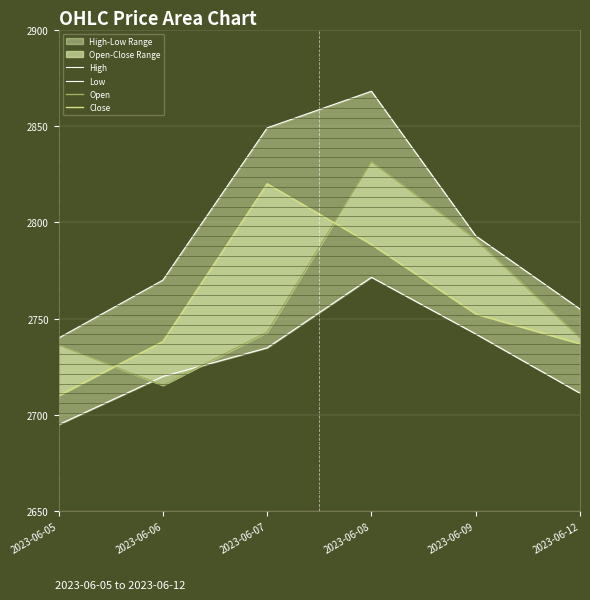

At which label is Low closest to 2733?

2023-06-07